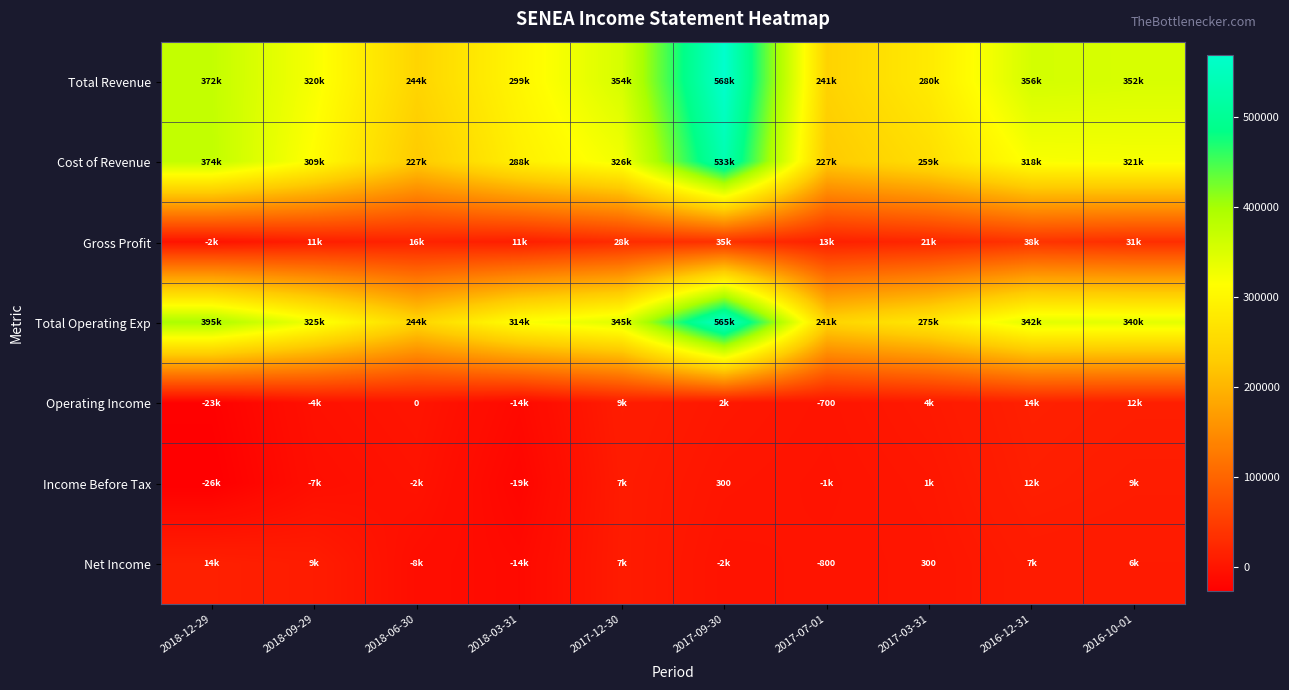

Is the value of Operating Income at 2017-07-01 greater than the value of Net Income at 2017-03-31?

No